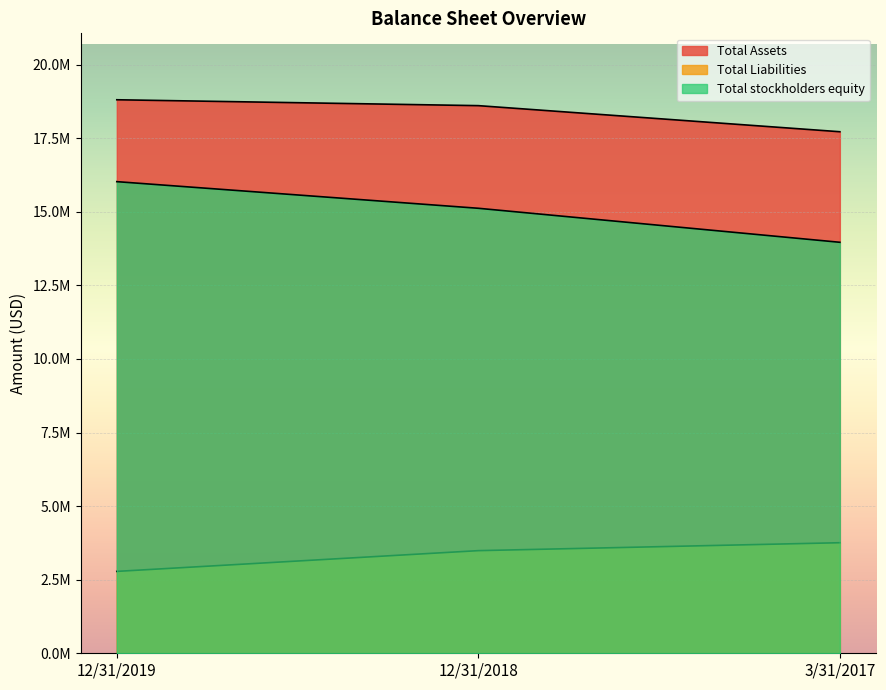

What is the sum of the Total stockholders equity values at 3/31/2017 and 12/31/2018?

29080349